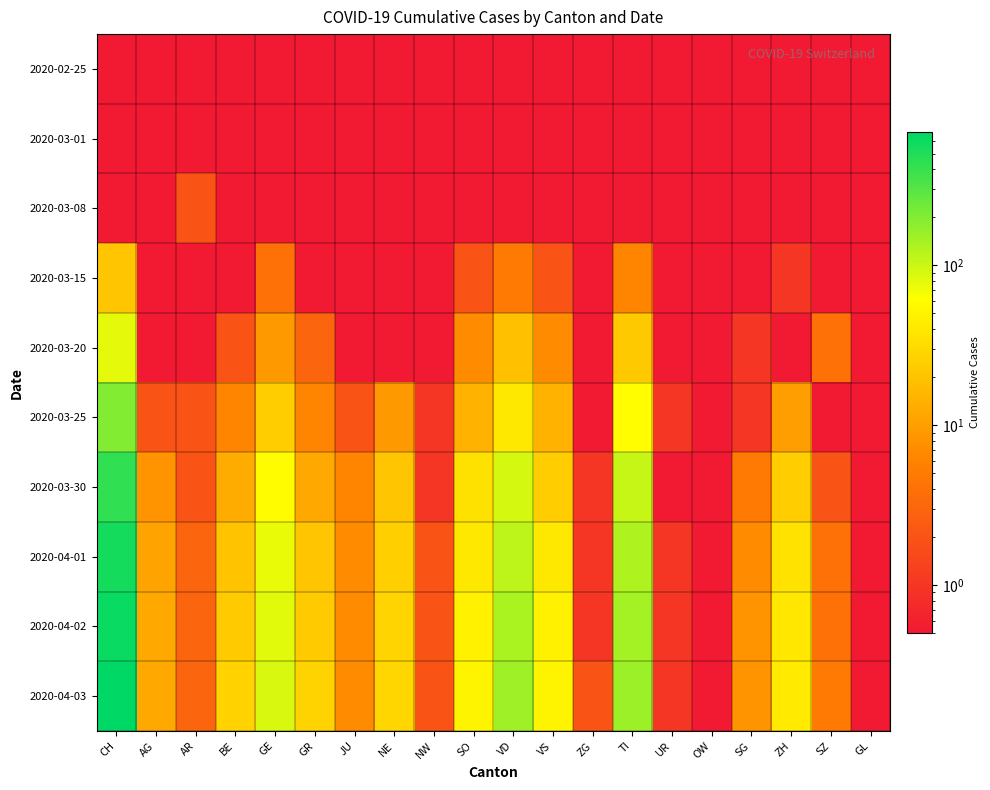

At how many categories does at least one series exceed 565?

1